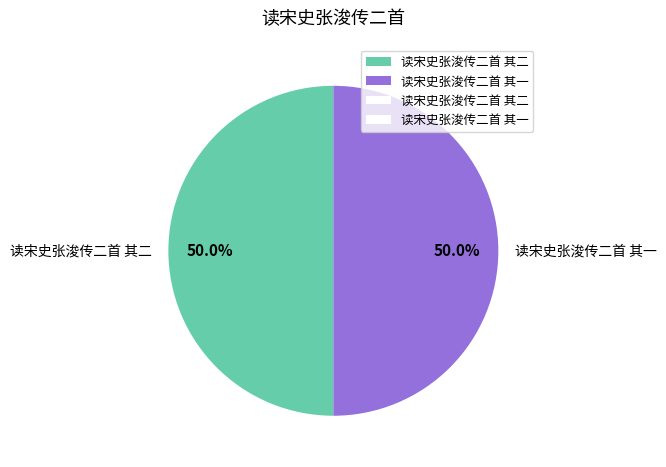

What is the total percentage of 读宋史张浚传二首 其二 and 读宋史张浚传二首 其一?

100.0%